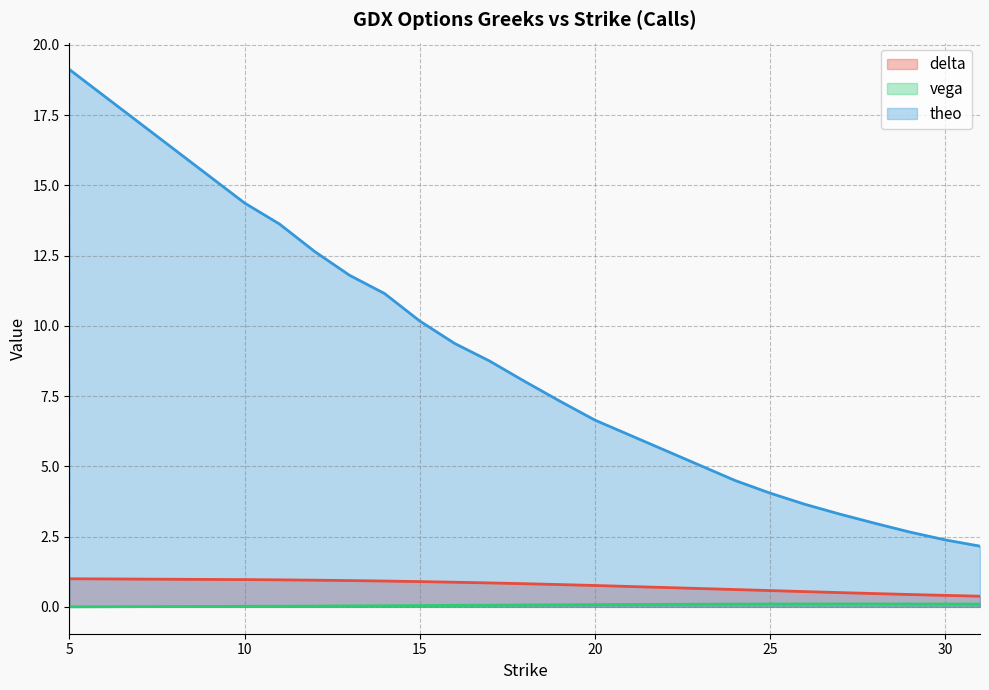

At which category is the sum across all series the highest?

5